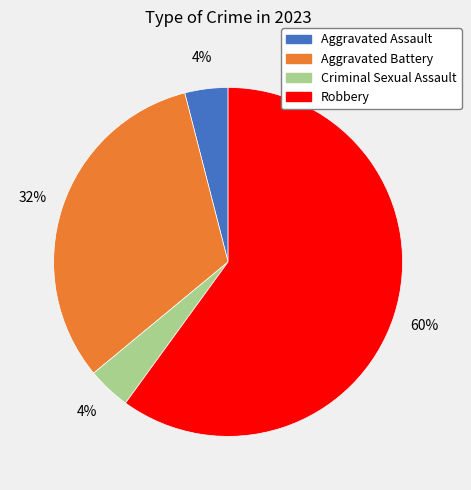

To the nearest percent, what is the combined percentage of Aggravated Assault and Criminal Sexual Assault?

8%